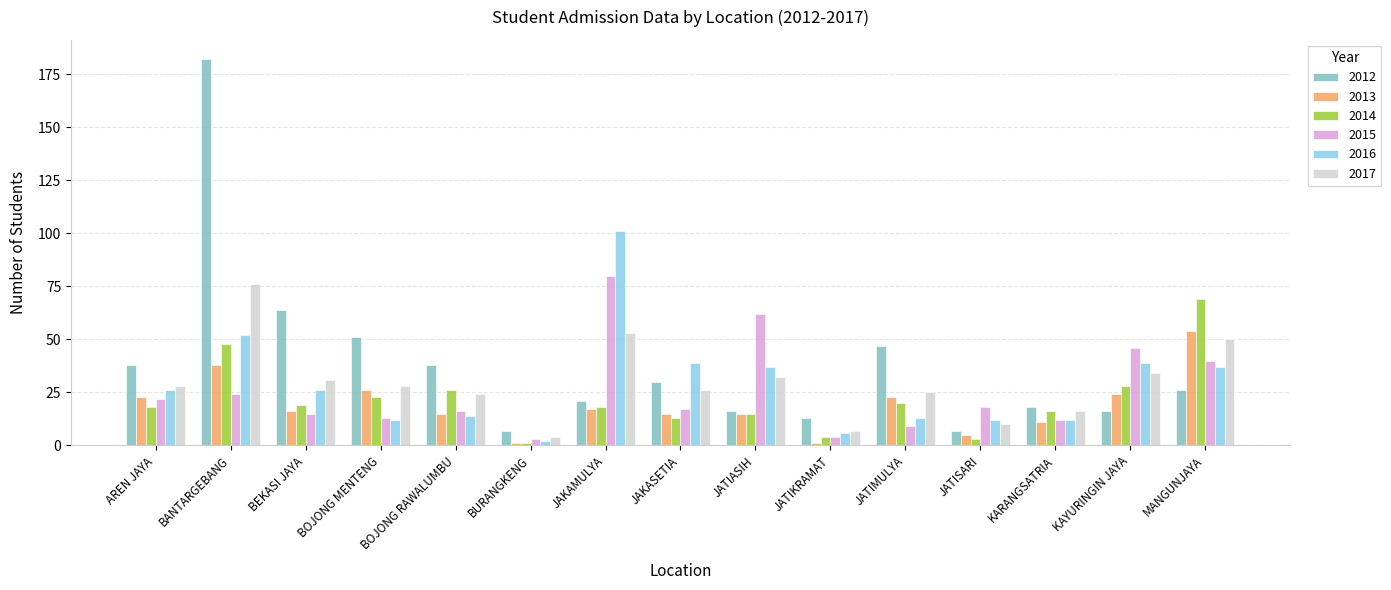

What value does the 2015 series have at JATISARI, to the nearest 10?

20